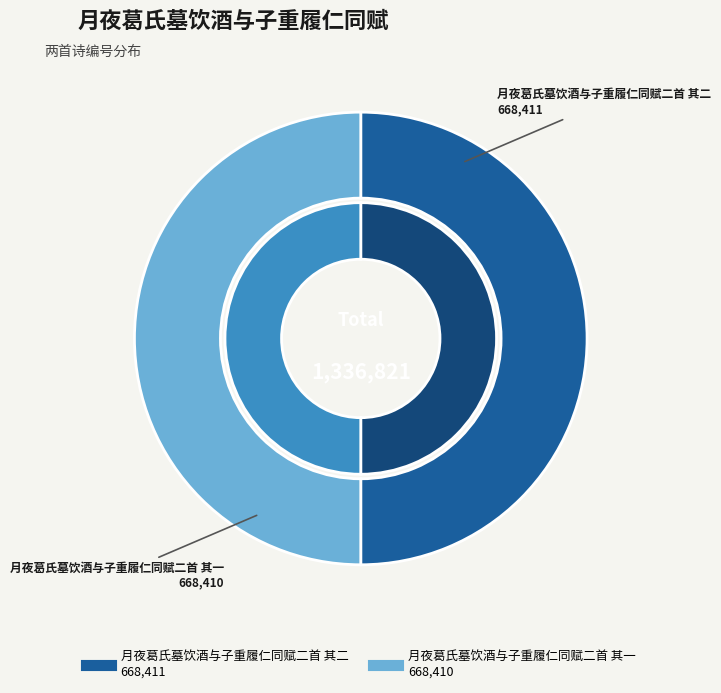

To the nearest percent, what percentage of the pie is 月夜葛氏墓饮酒与子重履仁同赋二首 其二?

50%